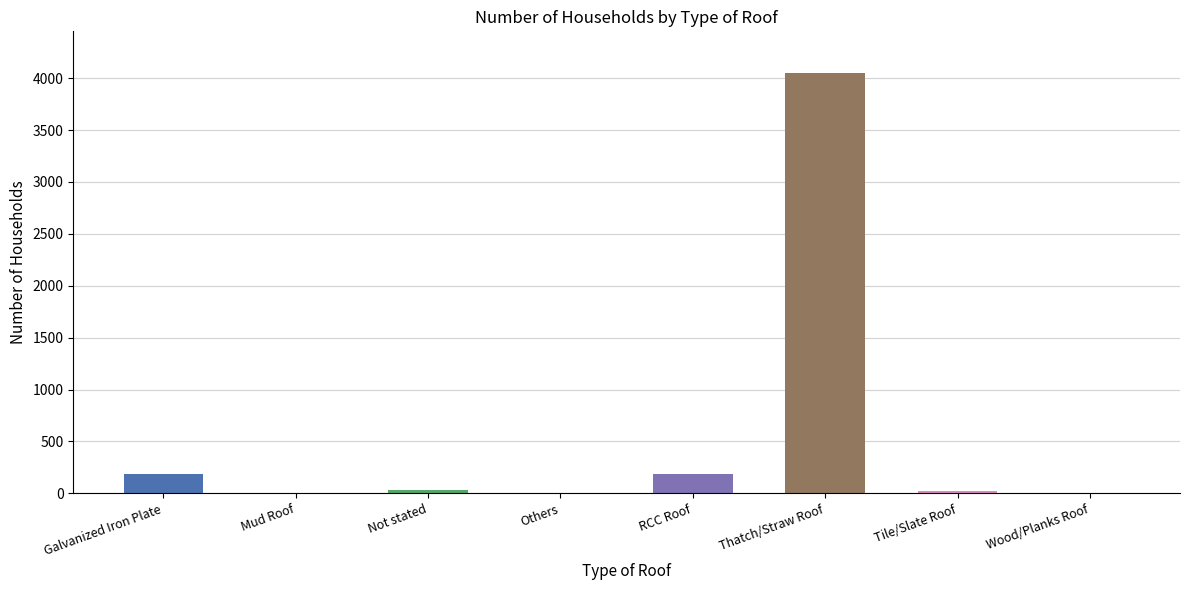

Rank the categories by value from lowest to highest.

Mud Roof, Others, Wood/Planks Roof, Tile/Slate Roof, Not stated, Galvanized Iron Plate, RCC Roof, Thatch/Straw Roof